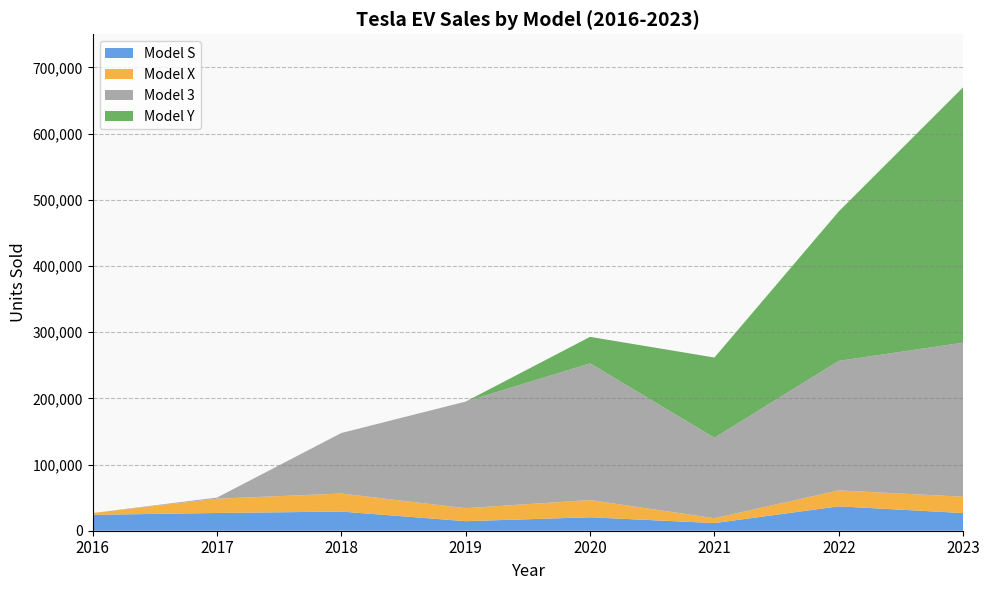

Reading left to right, extract all data points from this chart.

Model S: 24000	26800	28950	14425	20301	11556	36828	26701
Model X: 2725	21600	27250	19600	26100	7305	24099	24700
Model 3: 0	1667	91447	161100	206500	121610	195698	232702
Model Y: 0	0	0	0	40001	121207	225799	385897